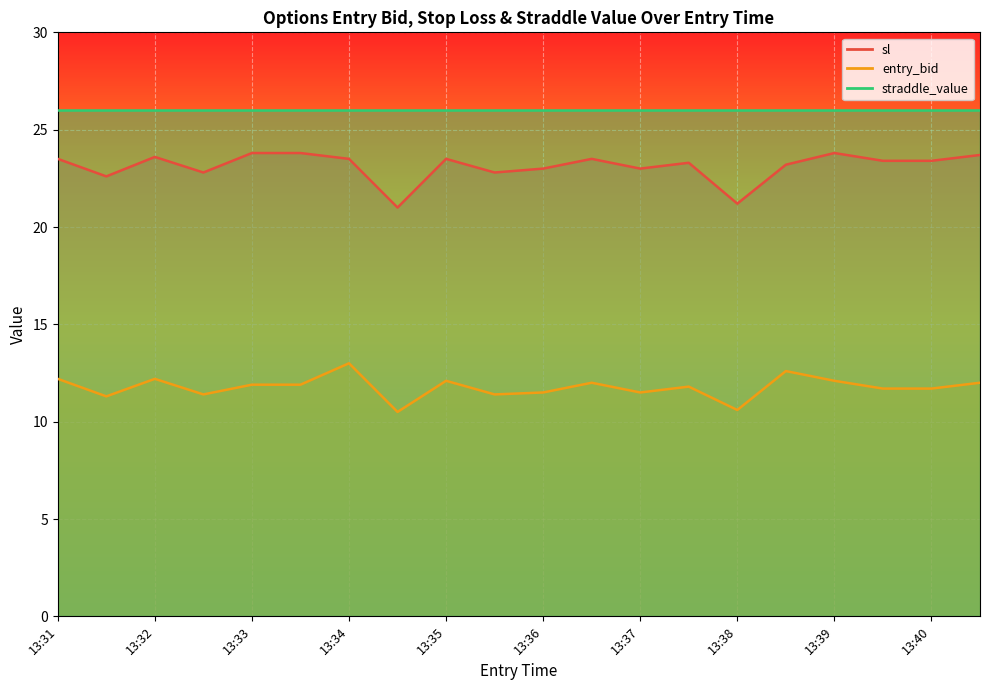

How many values in the sl series exceed 23?

13